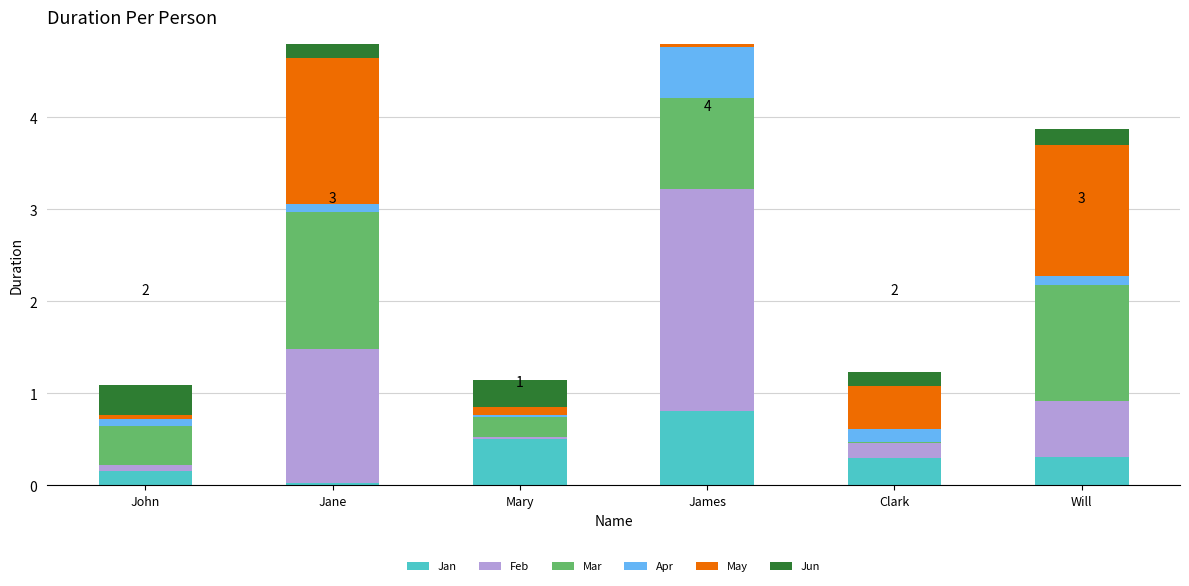

Rank the categories by May value from lowest to highest.

John, Mary, James, Clark, Will, Jane